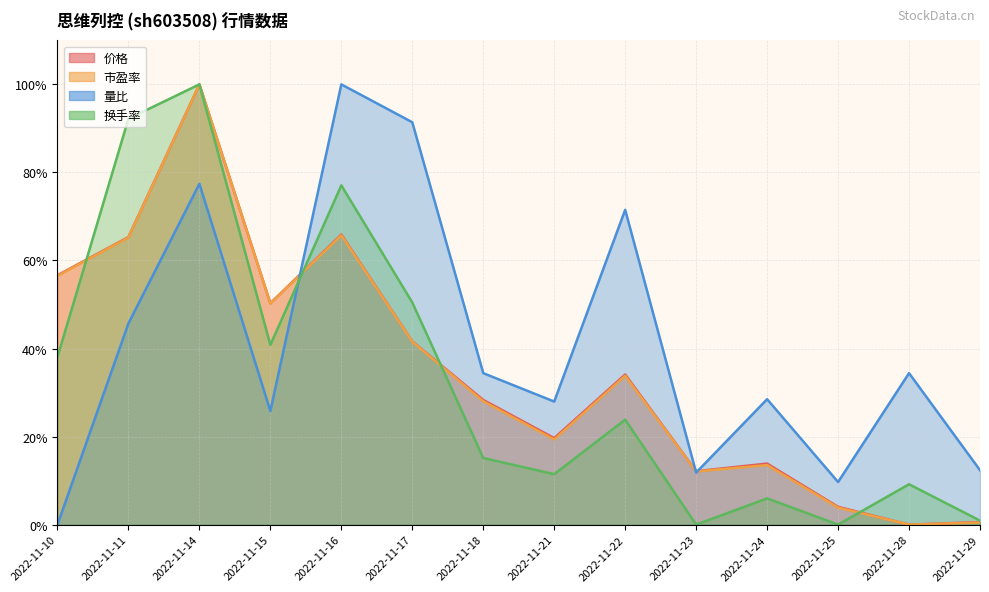

How many interior local valleys does the 量比 series have?

4